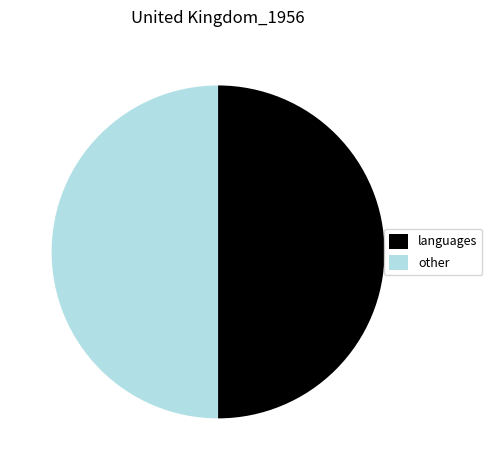

Count the number of slices in the pie.

2